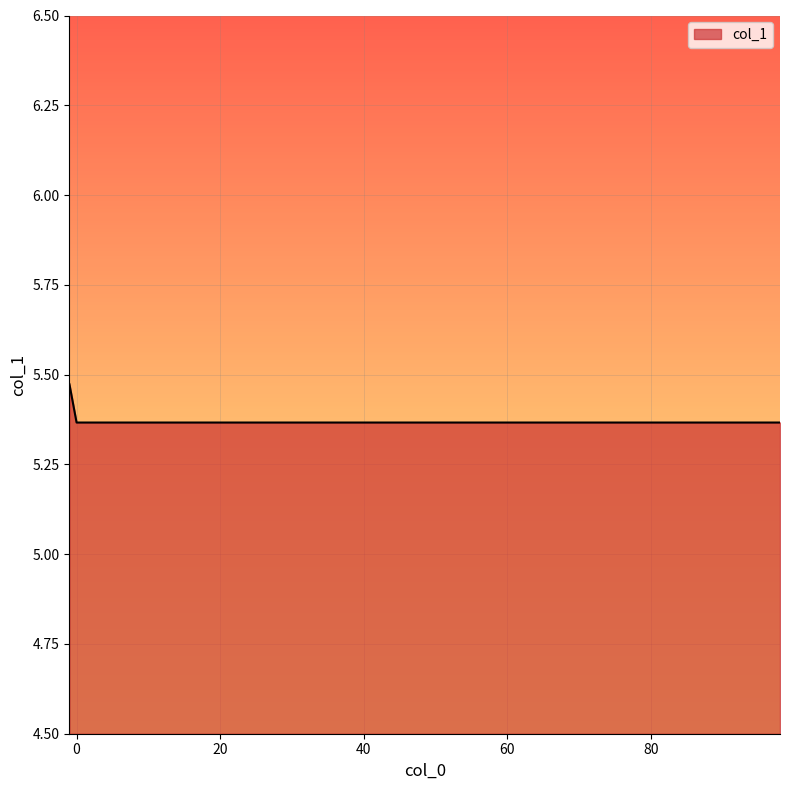

Count the values in the range 5 to 6.

18